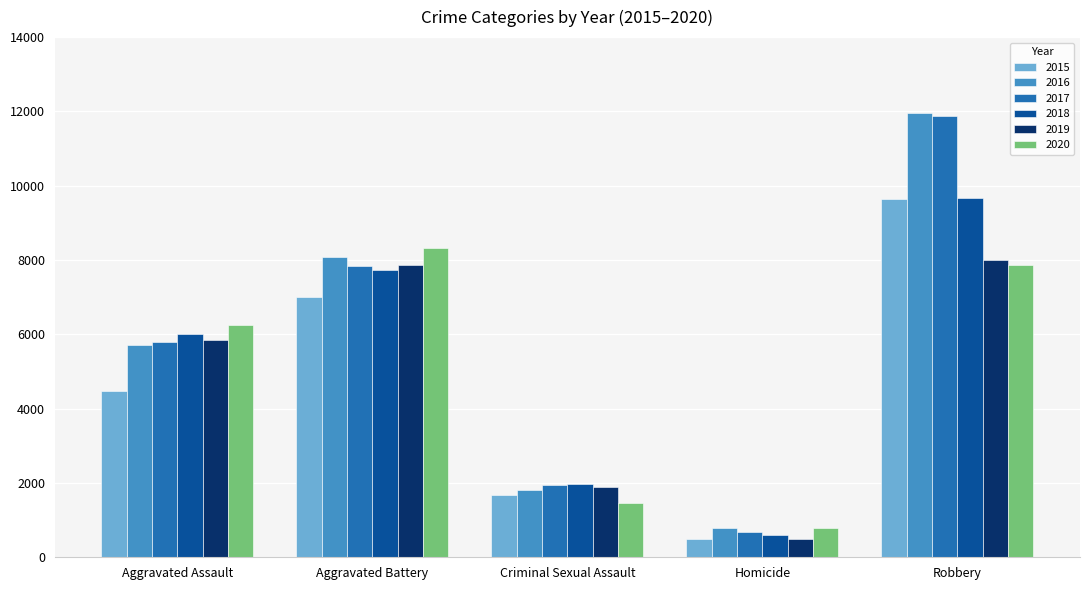

What is the difference between the 2015 values at Homicide and Aggravated Assault?

3984